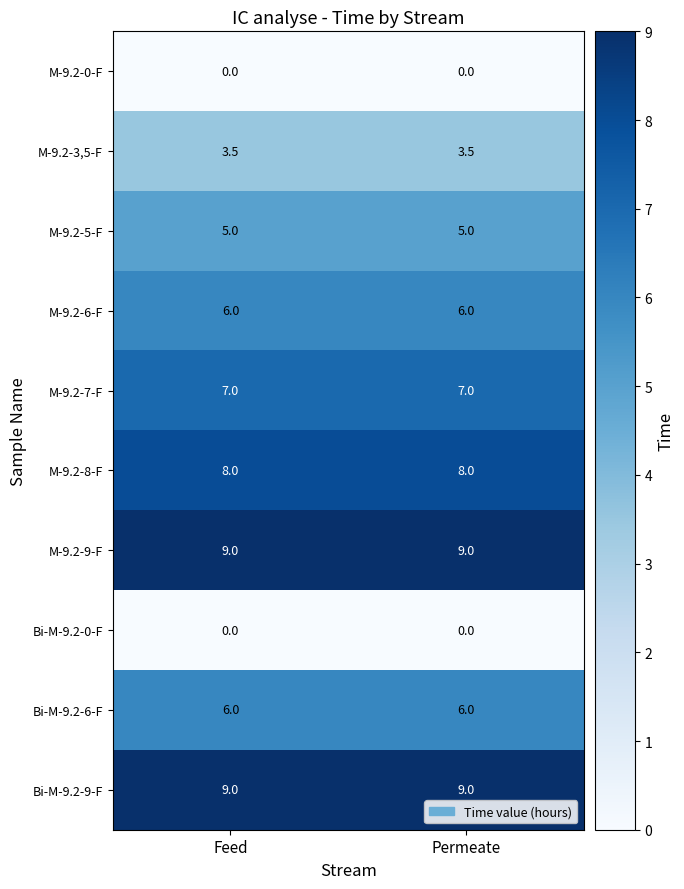

What is the sum of all M-9.2-6-F values?

12.0